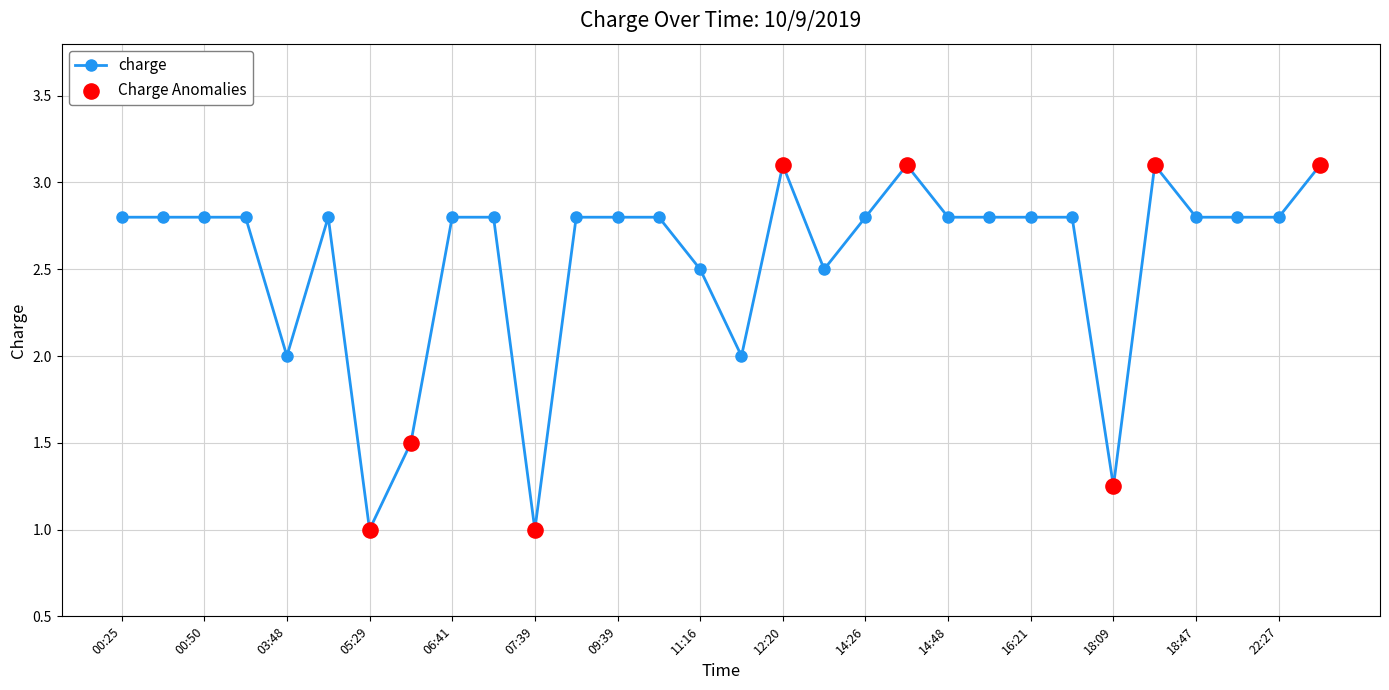

What is the value of the 12th point from the left?

2.8